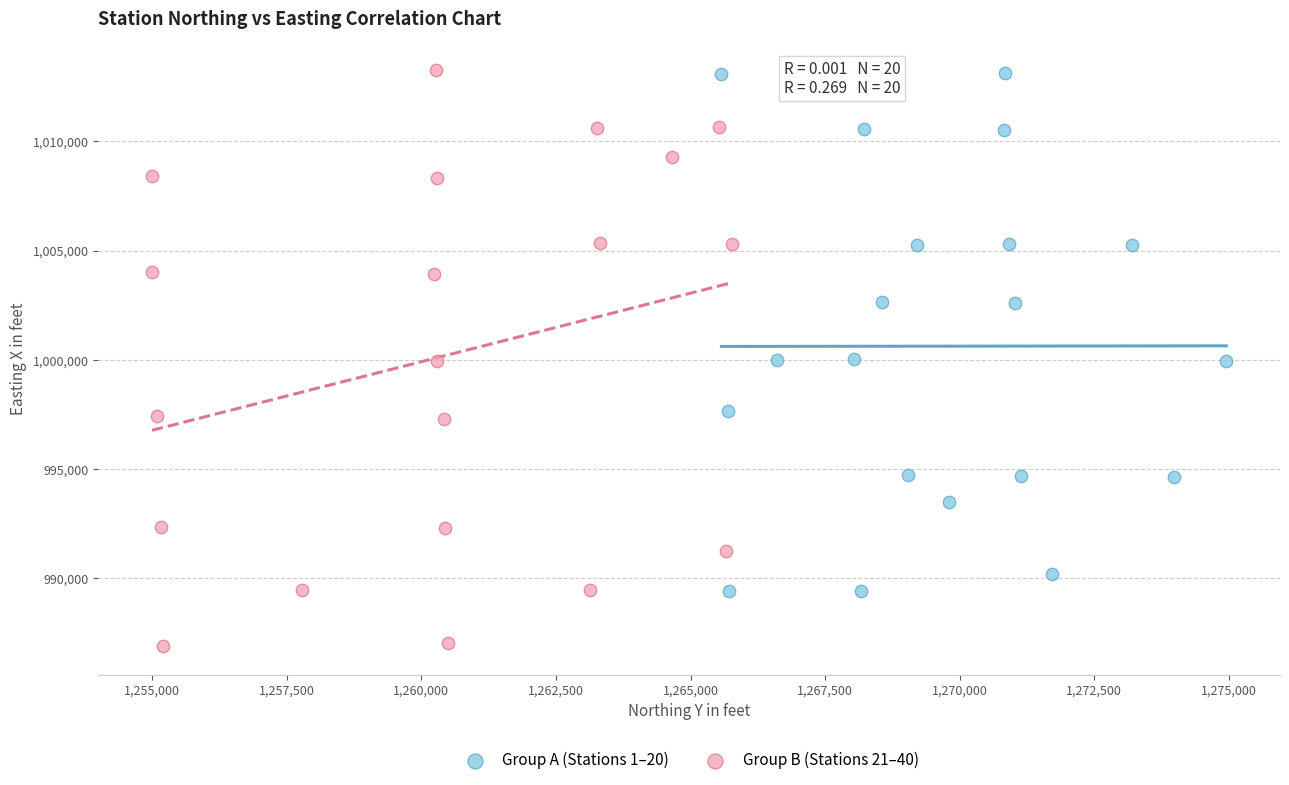

Which series has the widest spread of Y values?

Group B (Stations 21–40)